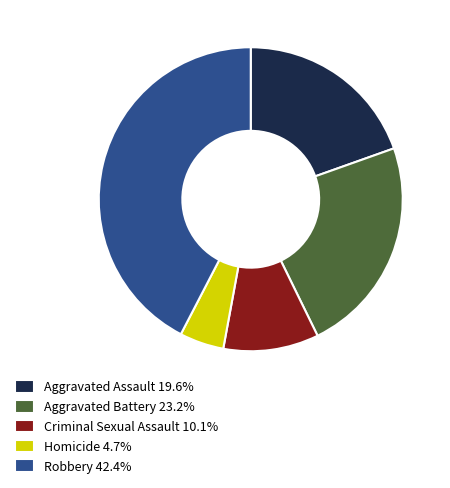

What is the ratio of the value at Homicide to the value at Aggravated Assault?

0.2